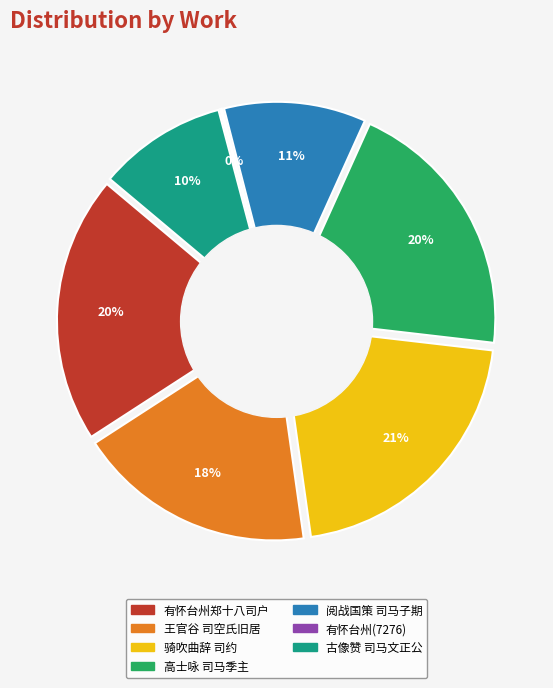

The 王官谷十咏 其八 司空氏旧居 slice represents 18% of the pie. True or false?

True